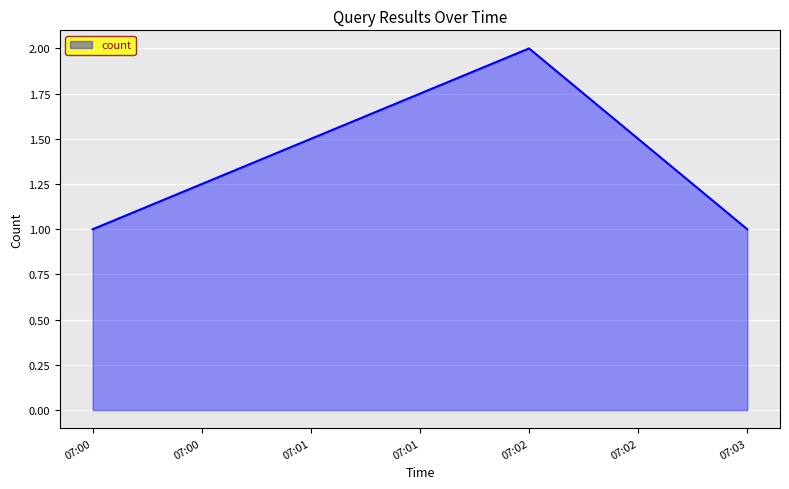

Reading left to right, transcribe all the data shown in this chart.

1	2	1